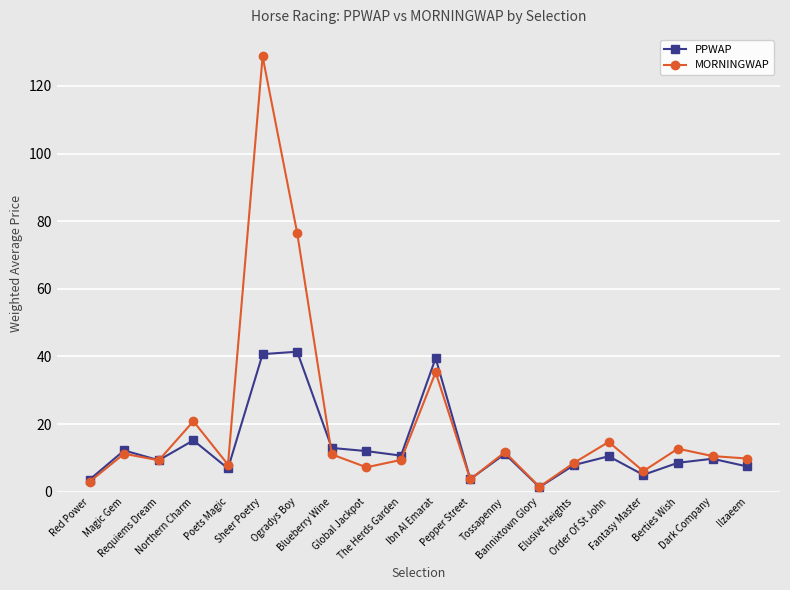

Where does the MORNINGWAP series first go above 10?

Magic Gem